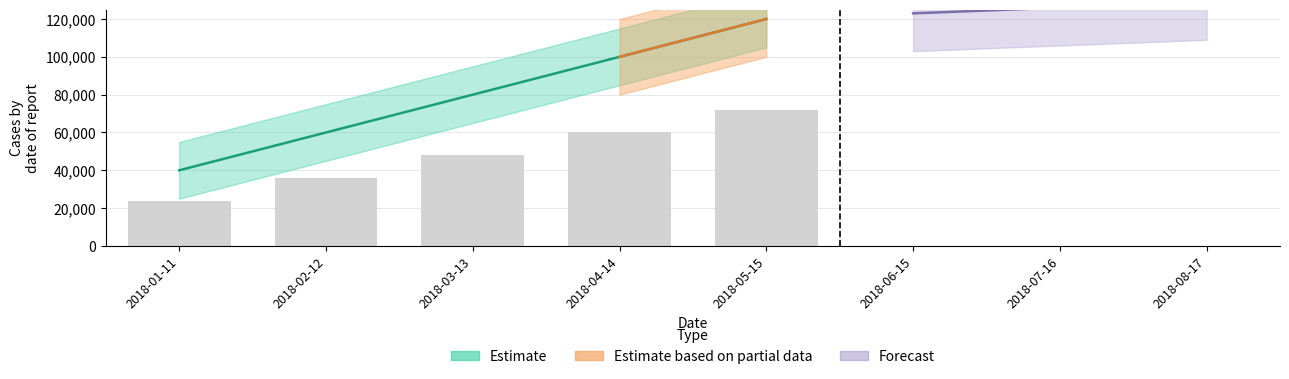

Is it true that the value at 2018-04-14 is 178920?

False